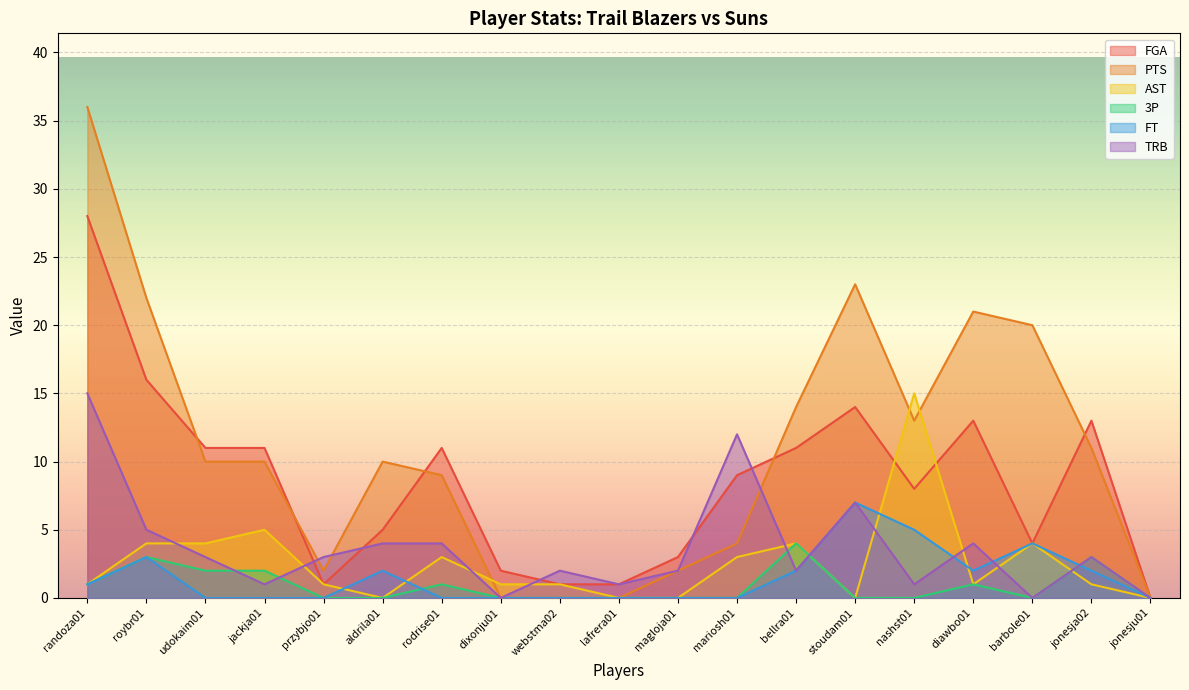

What is the average value of the 3P series?

1